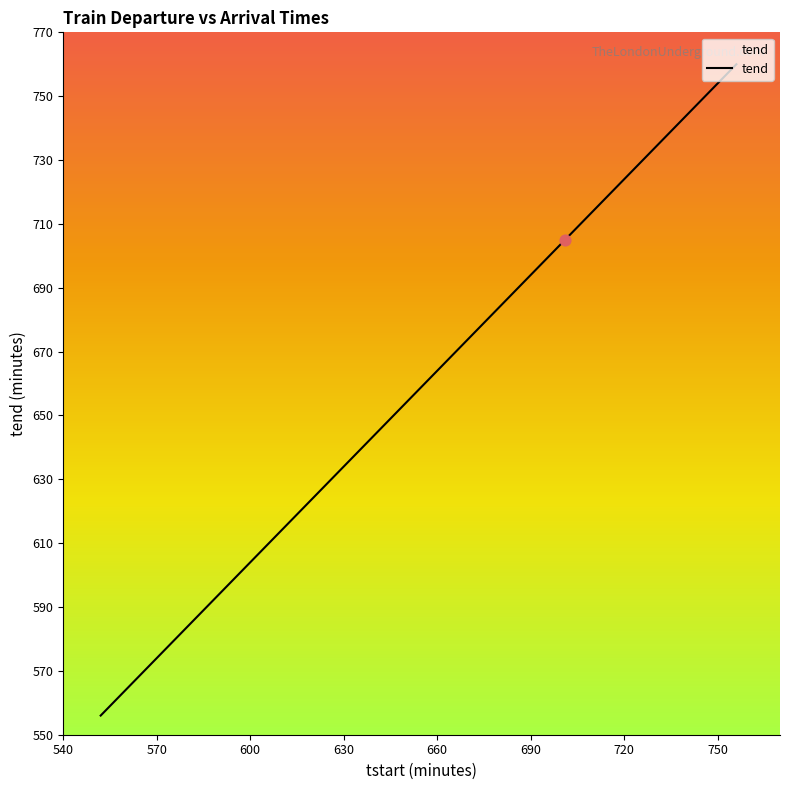

What is the difference between the maximum and minimum values?

204